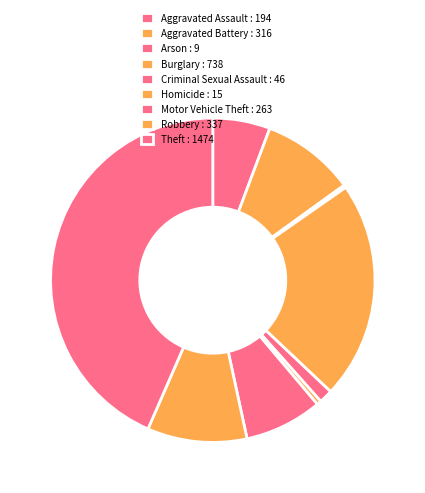

Rank the categories by value from lowest to highest.

Arson, Homicide, Criminal Sexual Assault, Aggravated Assault, Motor Vehicle Theft, Aggravated Battery, Robbery, Burglary, Theft